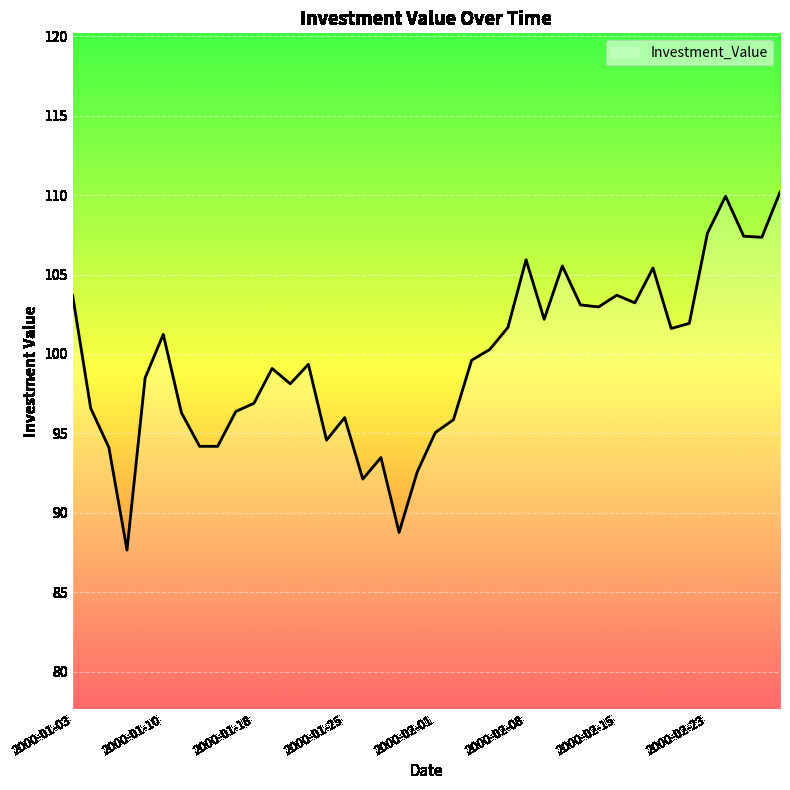

What is the smallest value displayed?

87.7